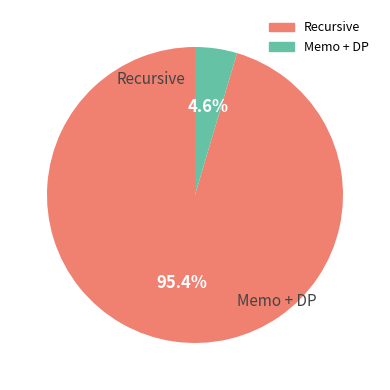

How many segments does this pie chart have?

2